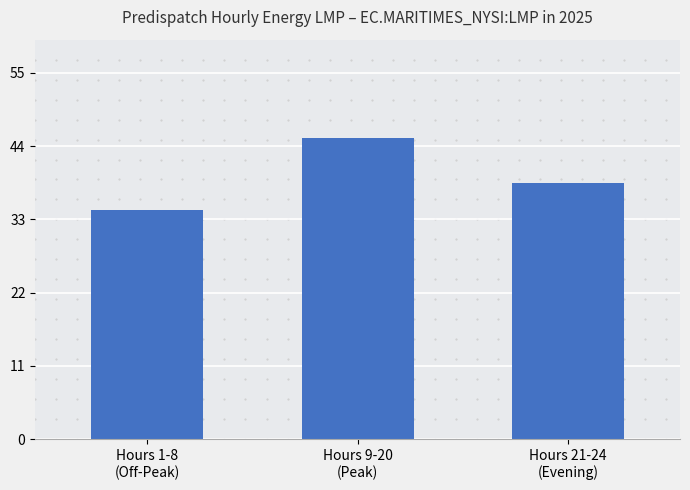

Reading left to right, transcribe all the data shown in this chart.

Hours 1-8
(Off-Peak)=34.4	Hours 9-20
(Peak)=45.3	Hours 21-24
(Evening)=38.4